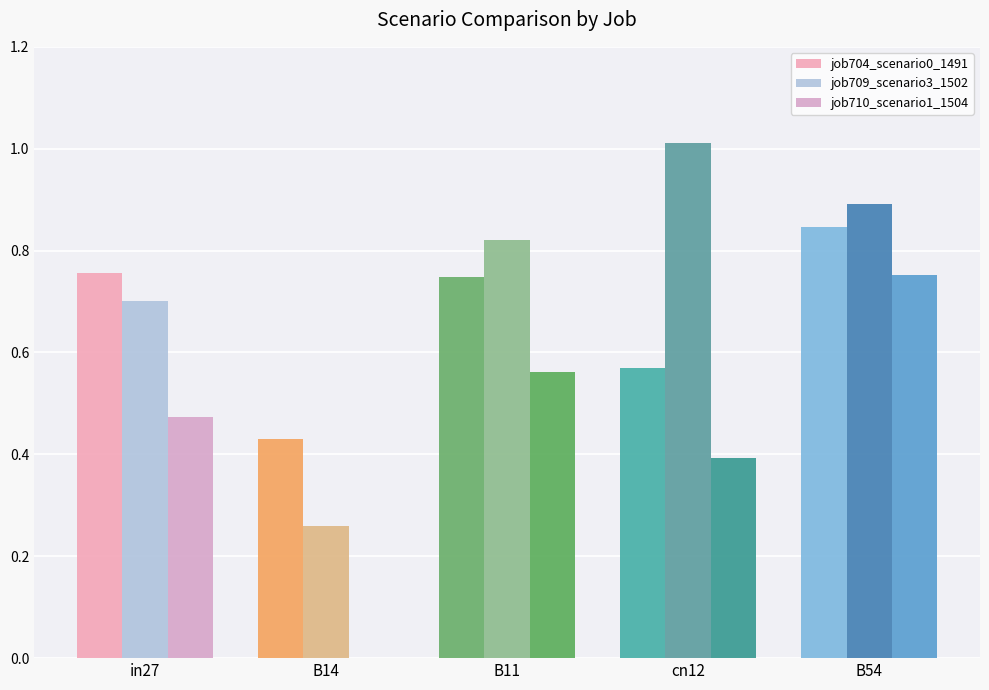

What is the spread (max minus min) of values at B54?

0.1